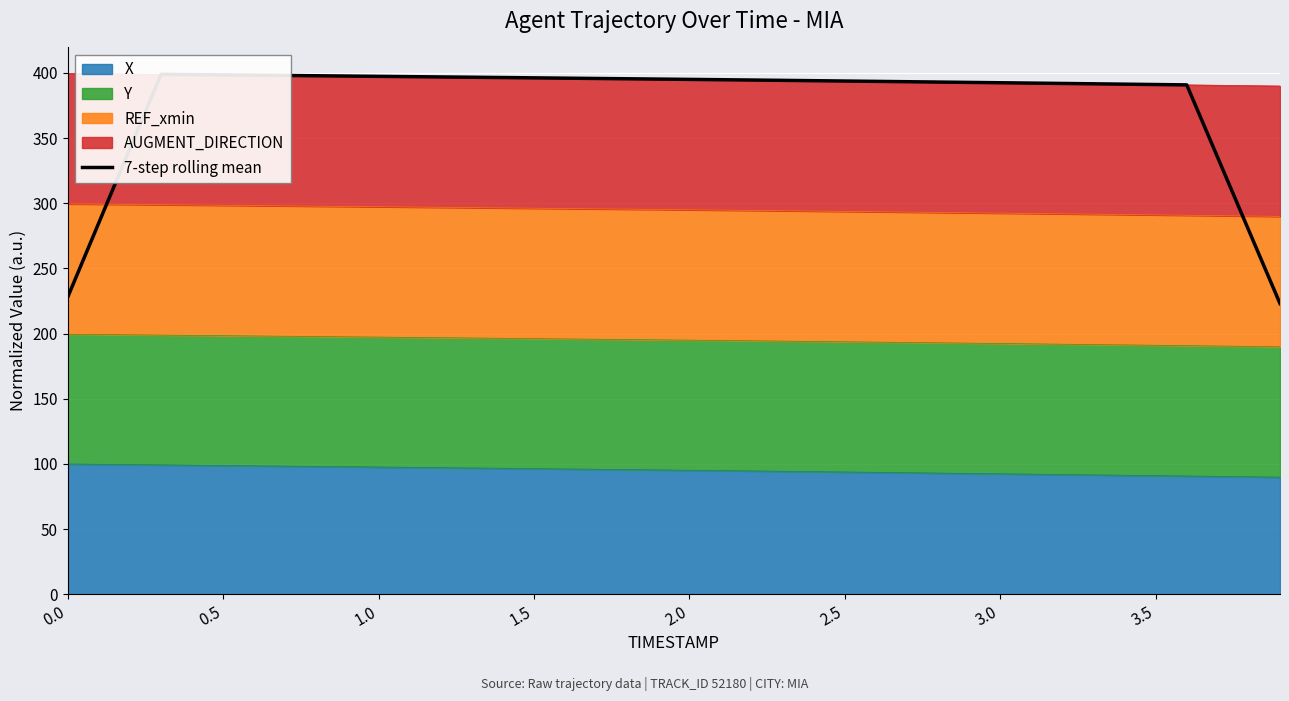

Reading right to left, extract all data points from this chart.

223.1	278.9	334.8	390.8	391.0	391.3	391.6	391.9	392.1	392.4	392.7	392.9	393.2	393.5	393.7	394.0	394.2	394.5	394.7	395.0	395.2	395.5	395.7	395.9	396.2	396.4	396.6	396.9	397.1	397.3	397.5	397.8	398.0	398.2	398.4	398.6	398.9	342.0	285.1	228.1